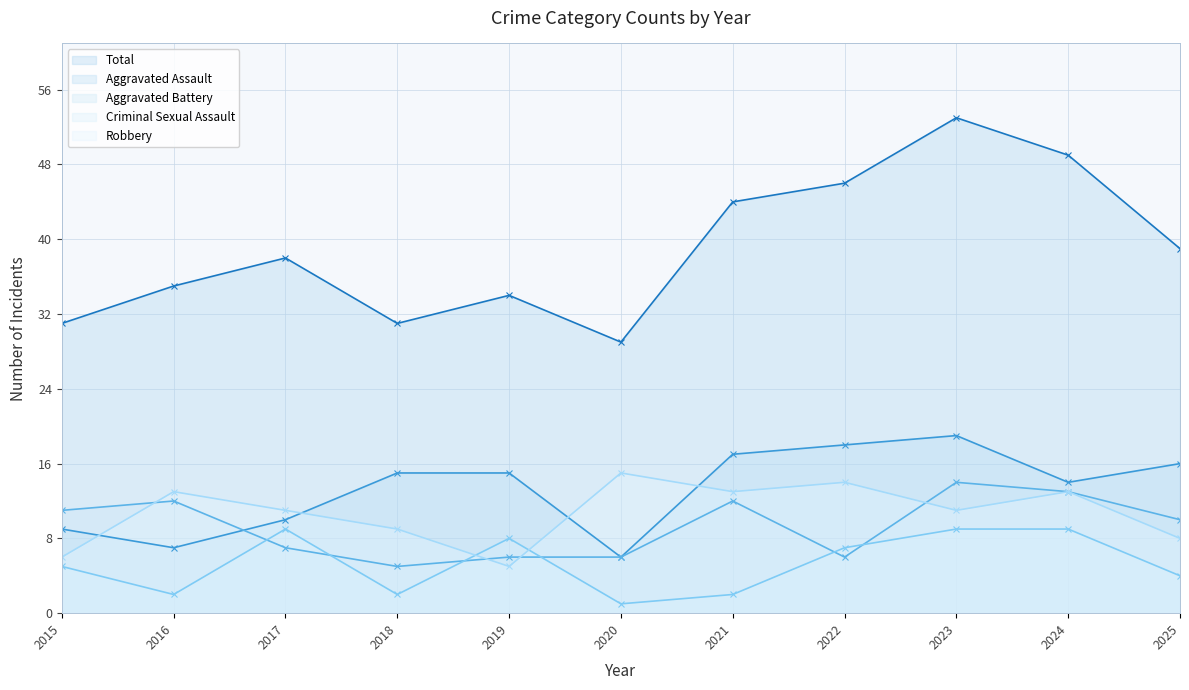

The value of Aggravated Assault at 2024 is 7. True or false?

False